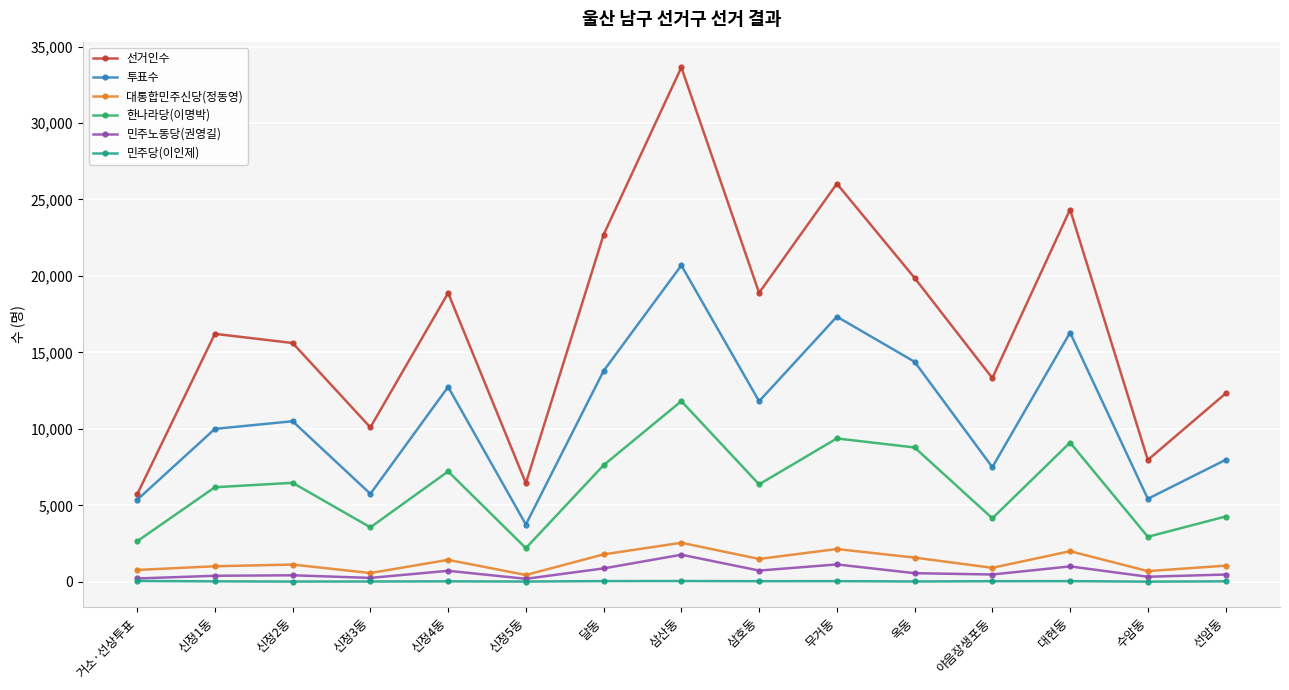

Rank the series by their maximum value, from lowest to highest.

민주당(이인제), 민주노동당(권영길), 대통합민주신당(정동영), 한나라당(이명박), 투표수, 선거인수